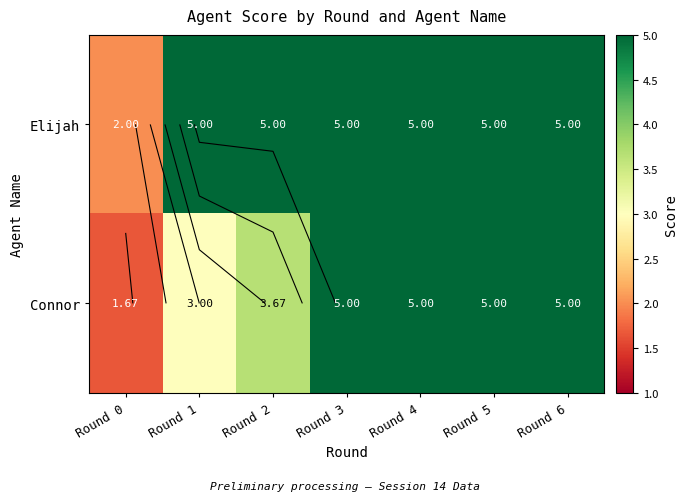

Is the value of Connor at Round 0 greater than the value of Elijah at Round 0?

No